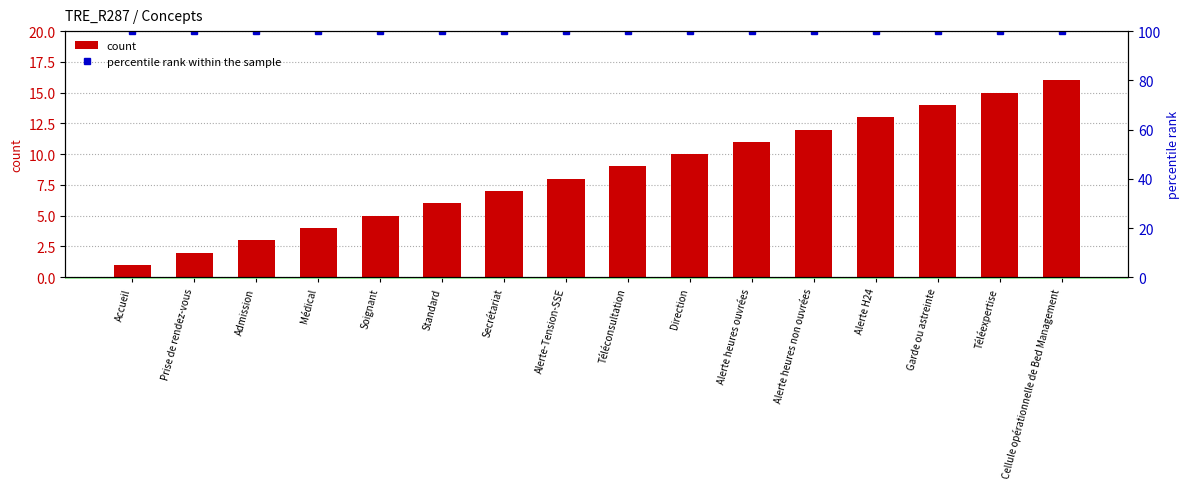

What position from the right is Standard?

11